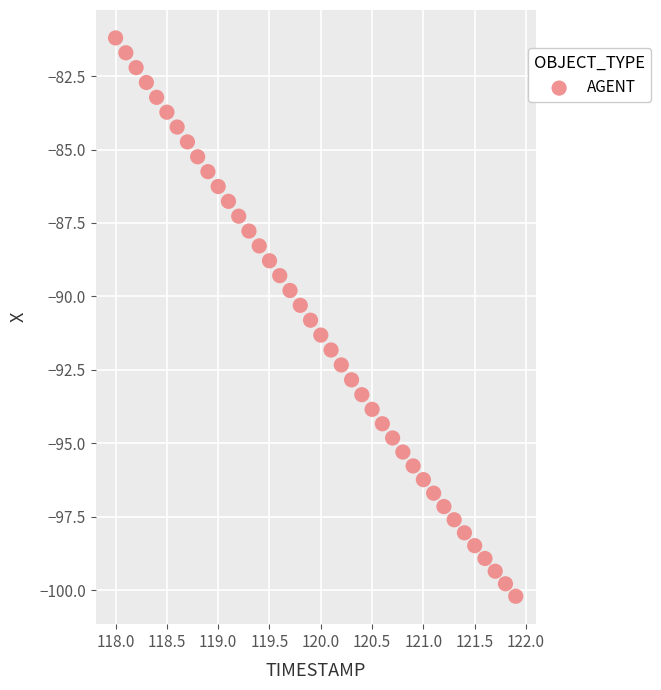

What is the range of Y values (max minus min)?

19.0